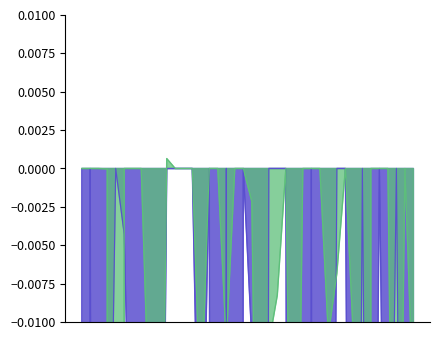

What is the difference between the maximum and minimum values in the LeveProfitNQ series?

10.0